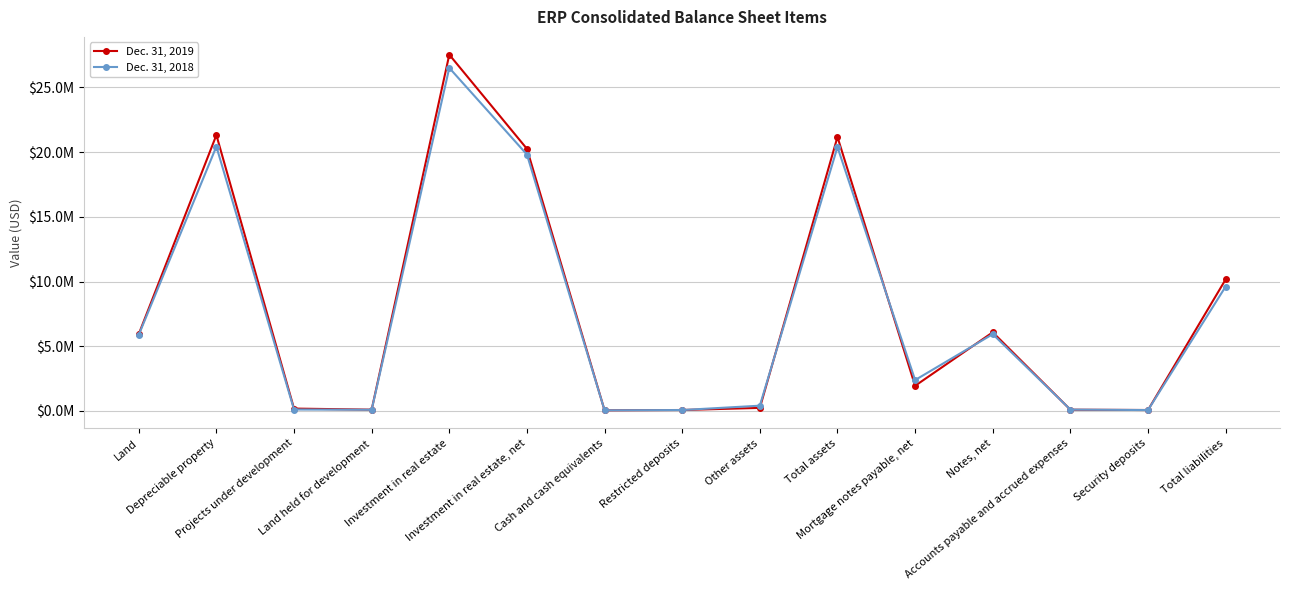

Where is Dec. 31, 2019 nearest to the value 13789680?

Total liabilities